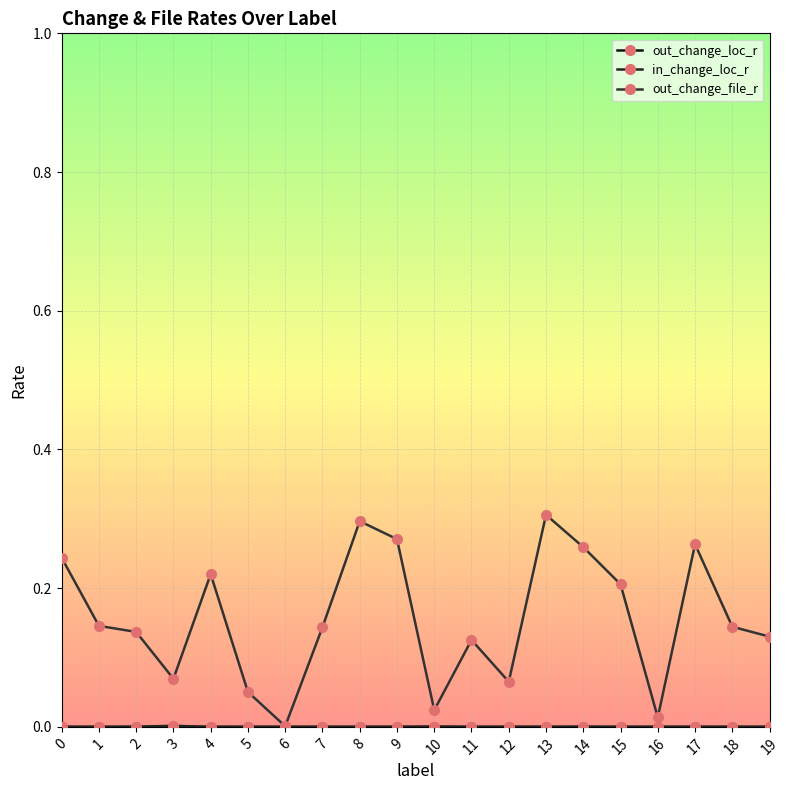

True or false: out_change_loc_r has more than 1 interior local peaks.

True